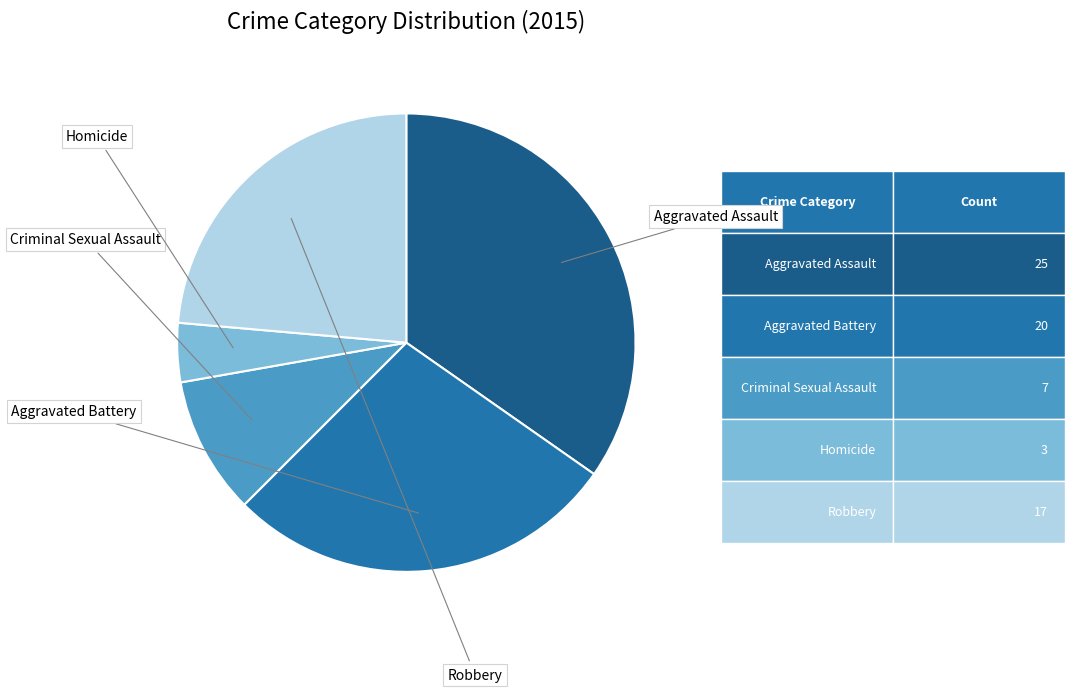

Does any single category account for the majority?

No